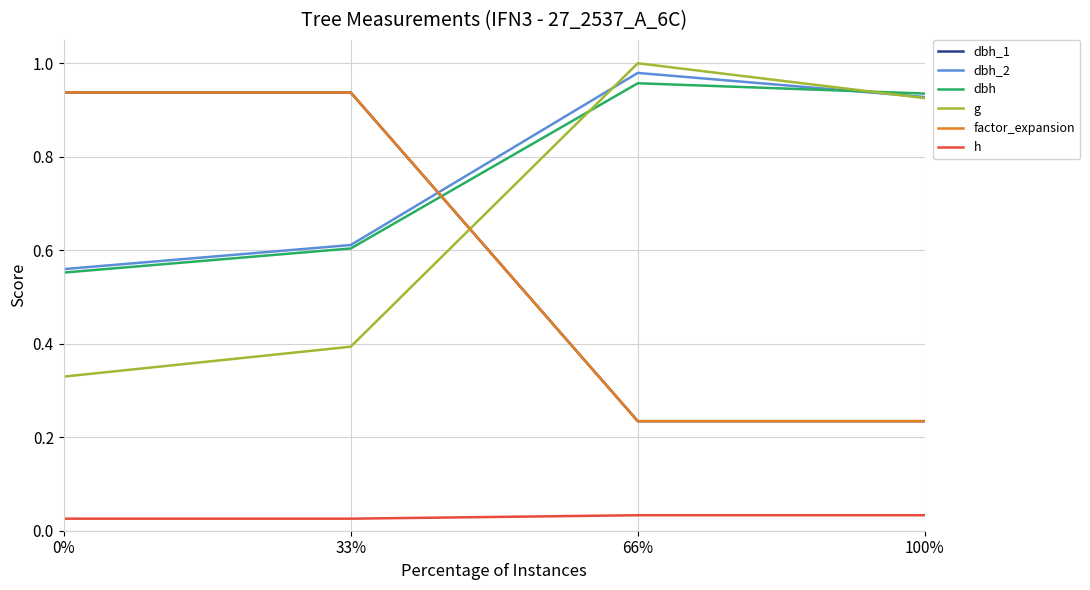

What position from the left is 33%?

2